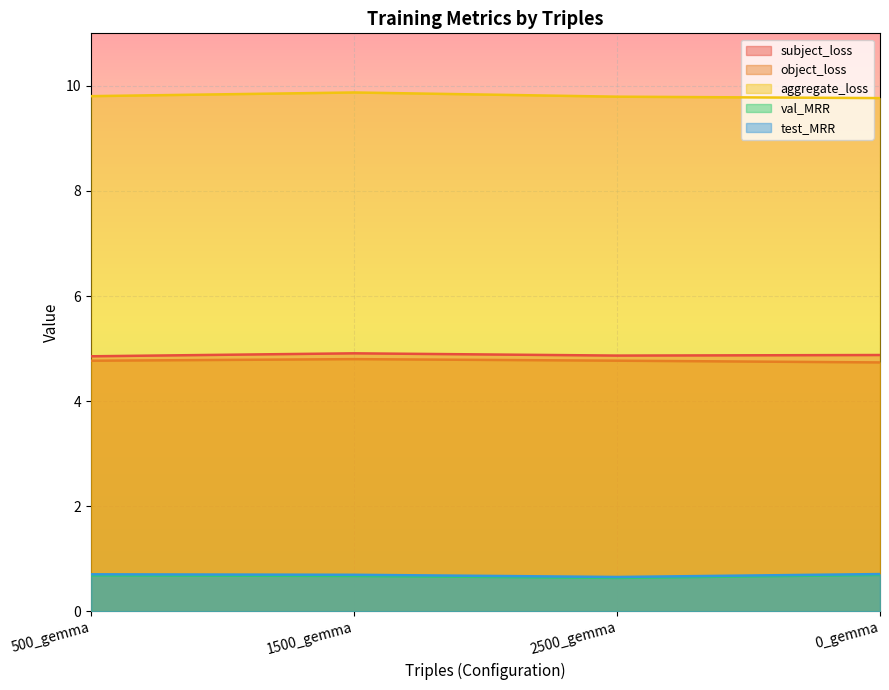

True or false: val_MRR and object_loss intersect in this chart.

False